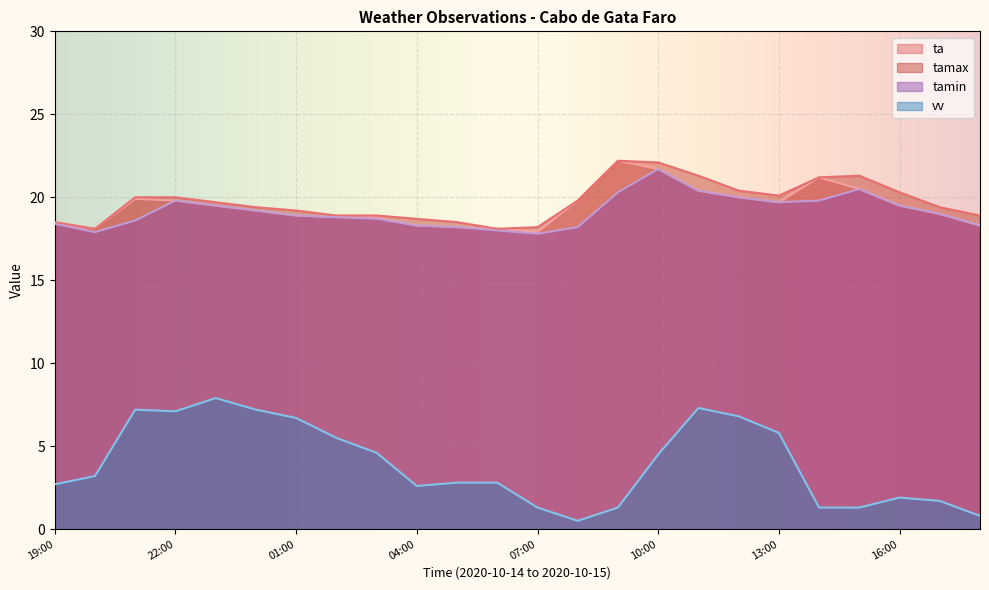

Rank the series by their maximum value, from highest to lowest.

ta, tamax, tamin, vv